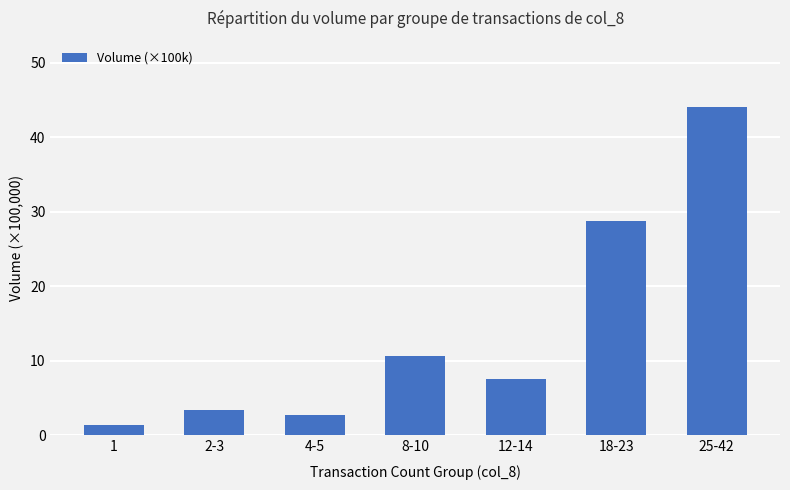

Approximately how many times larger is the value at 8-10 compared to 12-14?

1.4